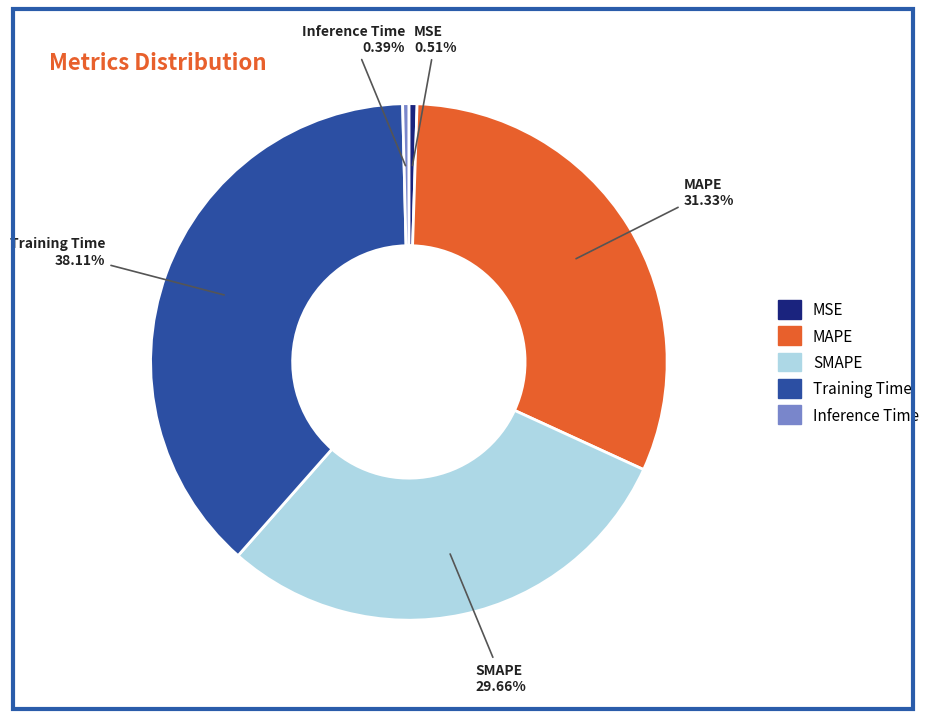

Do MSE and Inference Time together represent more than half of the pie?

No